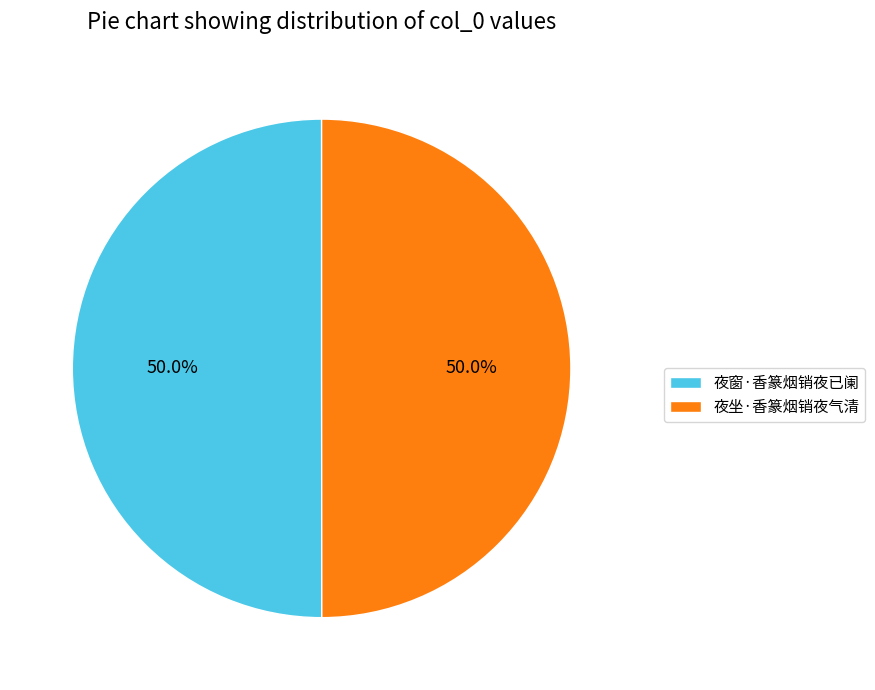

How many segments does this pie chart have?

2